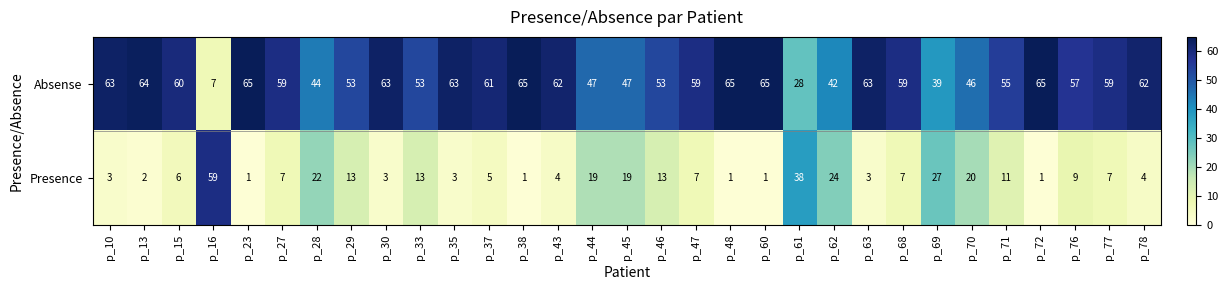

The Absense series shows 92 at p_27. True or false?

False